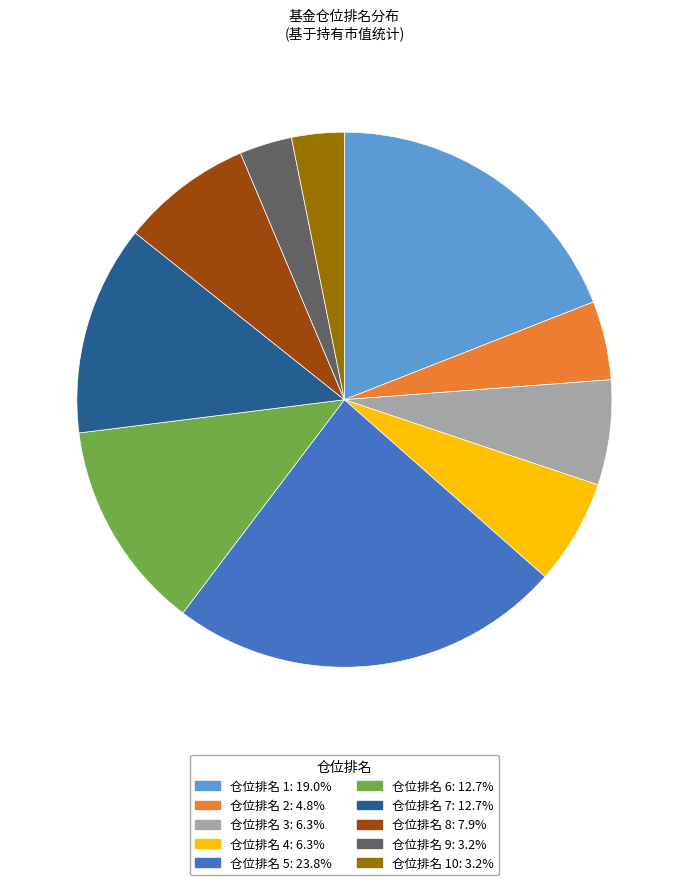

Combined, do 仓位排名 10: 3.2% and 仓位排名 9: 3.2% account for over 50%?

No